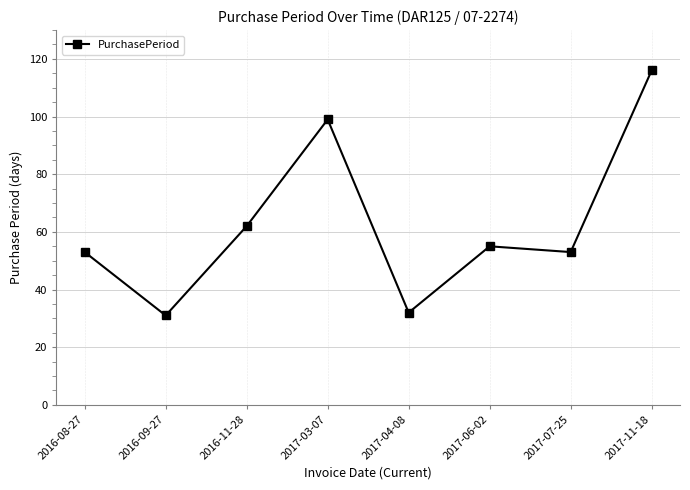

Which category has the highest value across all series?

2017-11-18